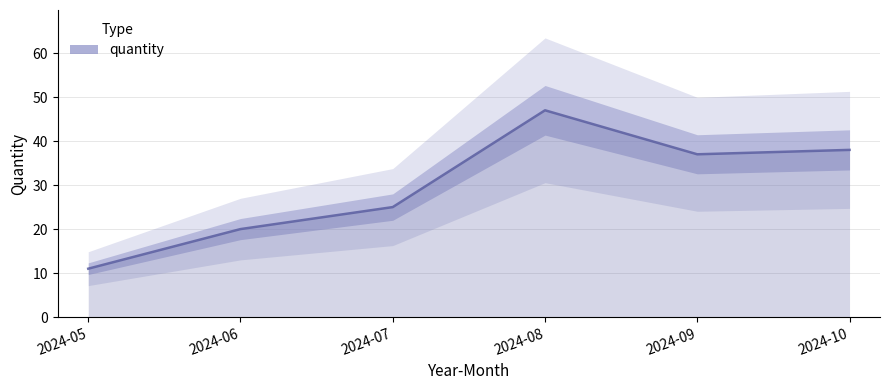

What is the change in value from 2024-06 to 2024-10?

+18